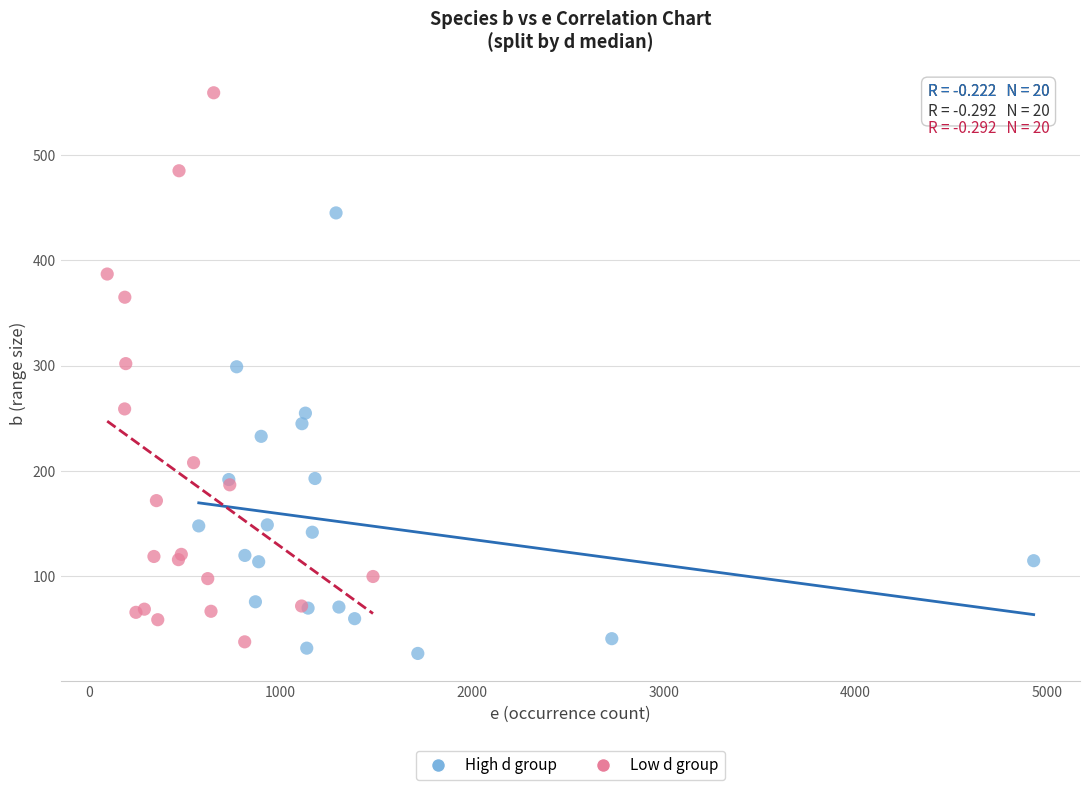

What are all the series names shown in the legend?

High d group, Low d group